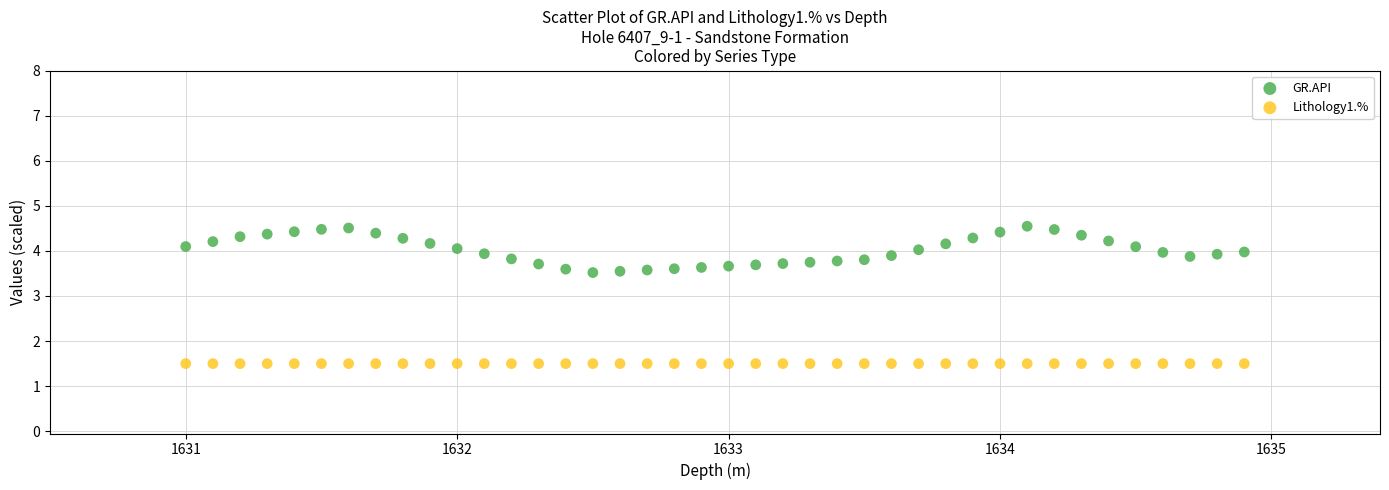

Which series reaches the maximum Y coordinate?

GR.API